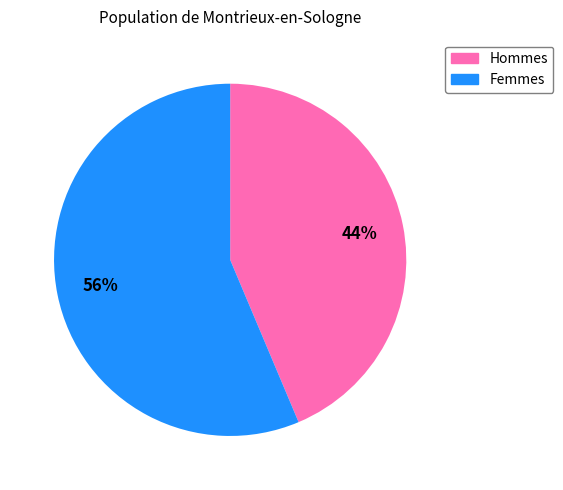

To the nearest percent, what is the average slice percentage?

50%